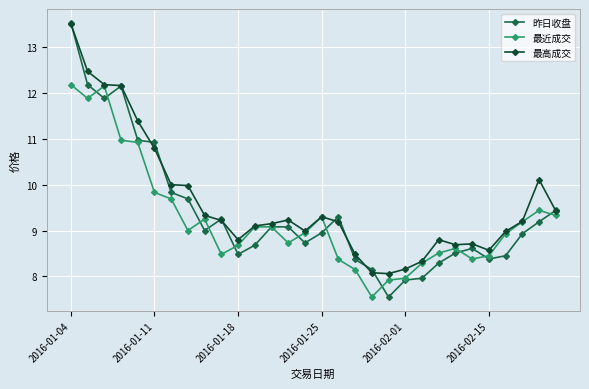

Is this an area chart (filled region under the line)?

No